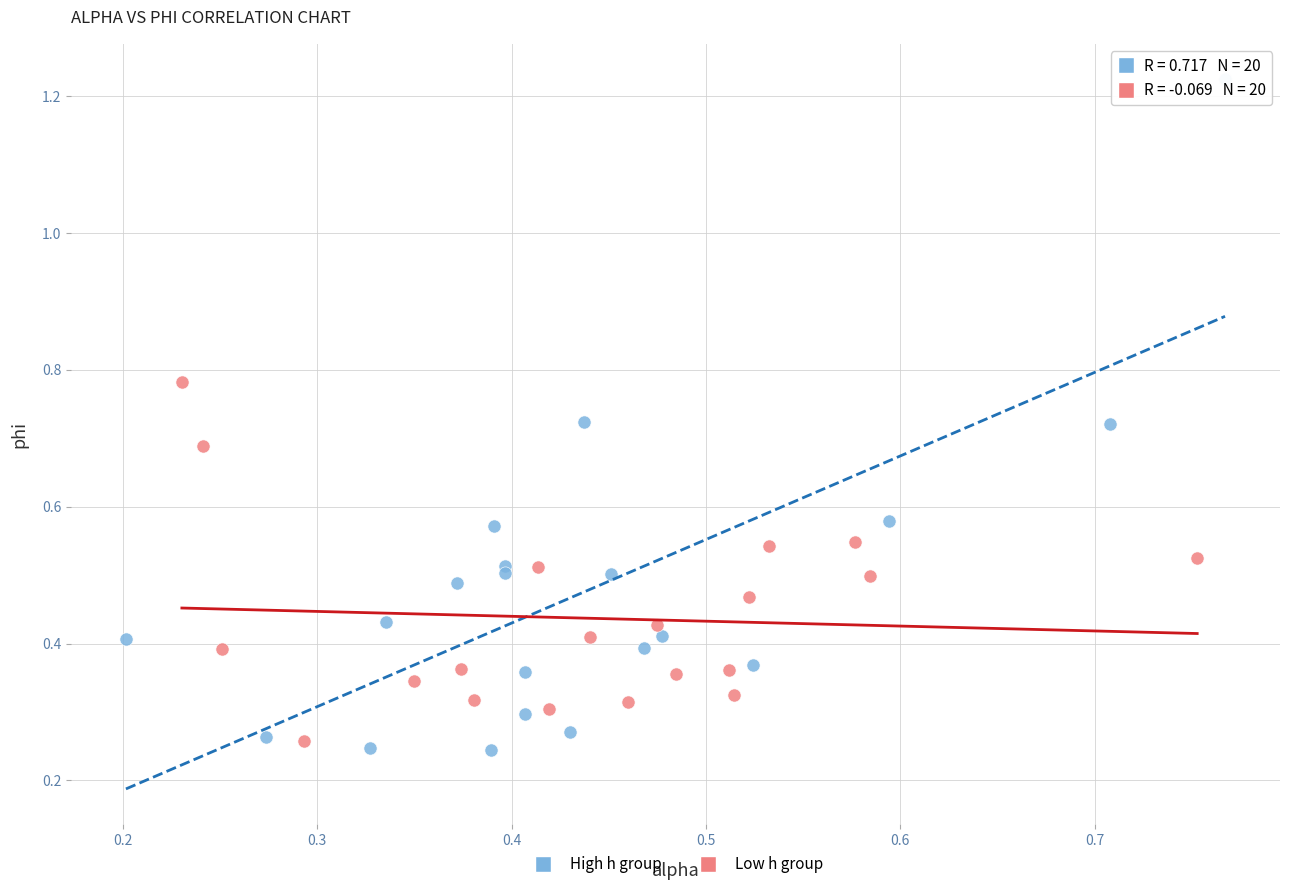

Which series has the largest Y range (max minus min)?

High h group